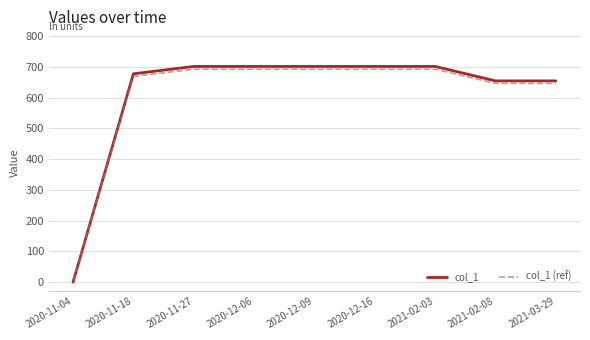

What is the total value across all series at 2020-12-09?

1395.0